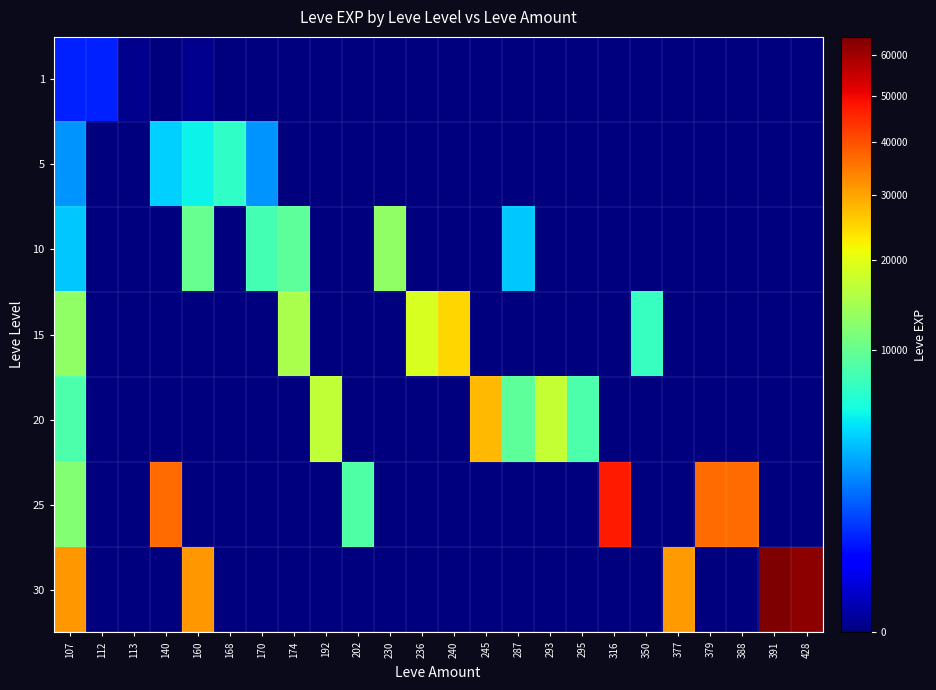

Reading left to right, what are all the values shown in this chart?

1: 107=630	112=630	113=1	140=0	160=1	168=0	170=0	174=0	192=0	202=0	230=0	236=0	240=0	245=0	287=0	293=0	295=0	316=0	350=0	377=0	379=0	388=0	391=0	428=0
5: 107=2490	112=0	113=0	140=4110	160=5220	168=6840	170=2490	174=0	192=0	202=0	230=0	236=0	240=0	245=0	287=0	293=0	295=0	316=0	350=0	377=0	379=0	388=0	391=0	428=0
10: 107=3780	112=0	113=0	140=0	160=9990	168=0	170=7880	174=9430	192=0	202=0	230=13090	236=0	240=0	245=0	287=3780	293=0	295=0	316=0	350=0	377=0	379=0	388=0	391=0	428=0
15: 107=13040	112=0	113=0	140=0	160=0	168=0	170=0	174=14920	192=0	202=0	230=0	236=18910	240=24790	245=0	287=0	293=0	295=0	316=0	350=7170	377=0	379=0	388=0	391=0	428=0
20: 107=8570	112=0	113=0	140=0	160=0	168=0	170=0	174=0	192=16800	202=0	230=0	236=0	240=0	245=28010	287=9540	293=17120	295=8570	316=0	350=0	377=0	379=0	388=0	391=0	428=0
25: 107=12000	112=0	113=0	140=36390	160=0	168=0	170=0	174=0	192=0	202=8660	230=0	236=0	240=0	245=0	287=0	293=0	295=0	316=47200	350=0	377=0	379=36390	388=36390	391=0	428=0
30: 107=31330	112=0	113=0	140=0	160=31330	168=0	170=0	174=0	192=0	202=0	230=0	236=0	240=0	245=0	287=0	293=0	295=0	316=0	350=0	377=31070	379=0	388=0	391=64910	428=62560